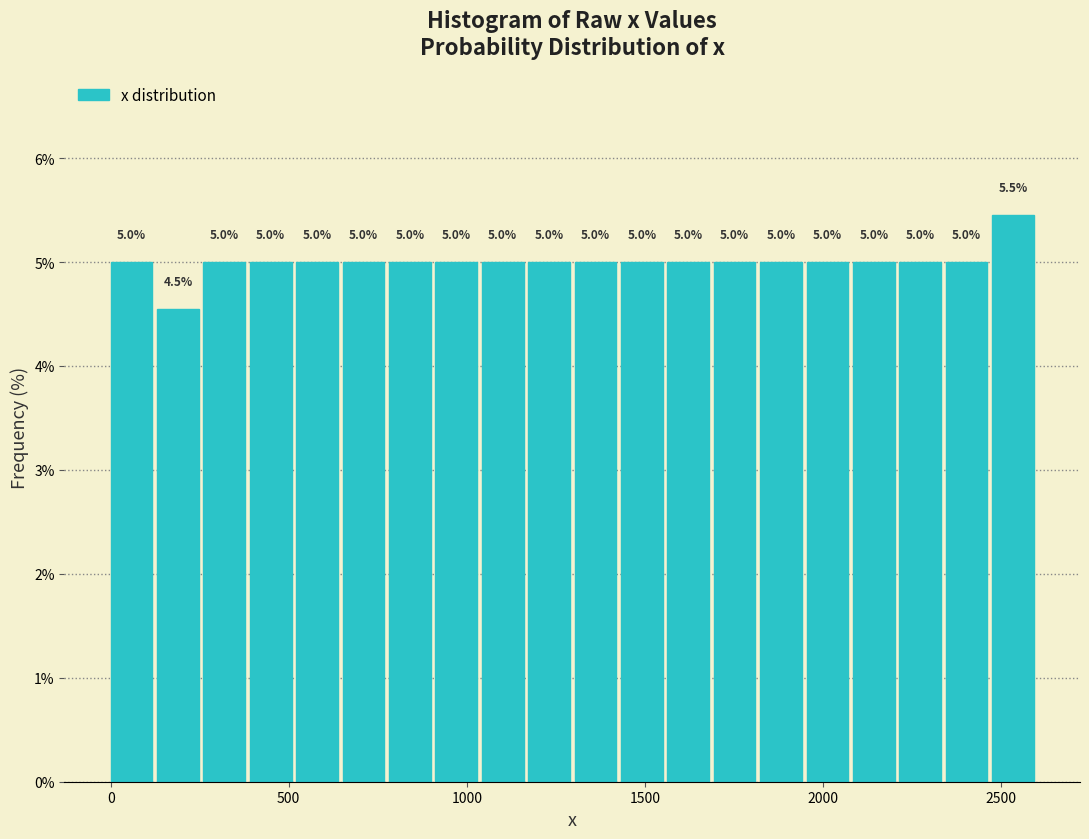

Read against the x-axis, roughly where is the centre of the tallest bar?

2550